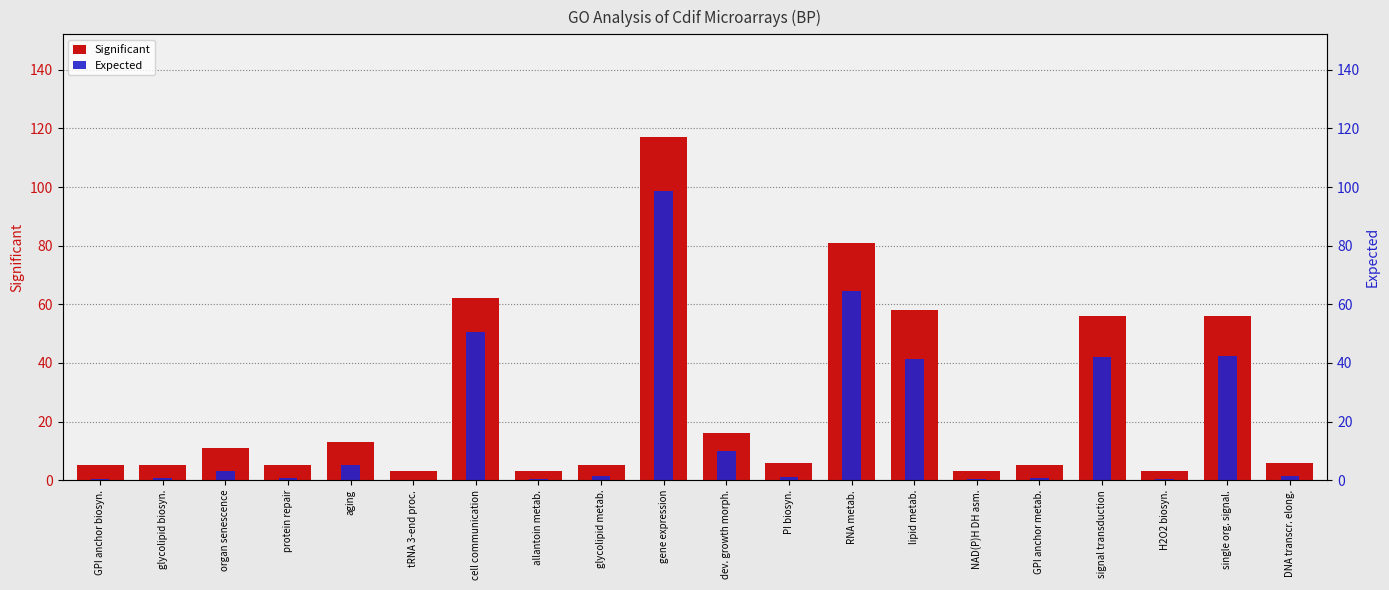

Is it true that Significant equals 5.0 at GPI anchor biosyn.?

True